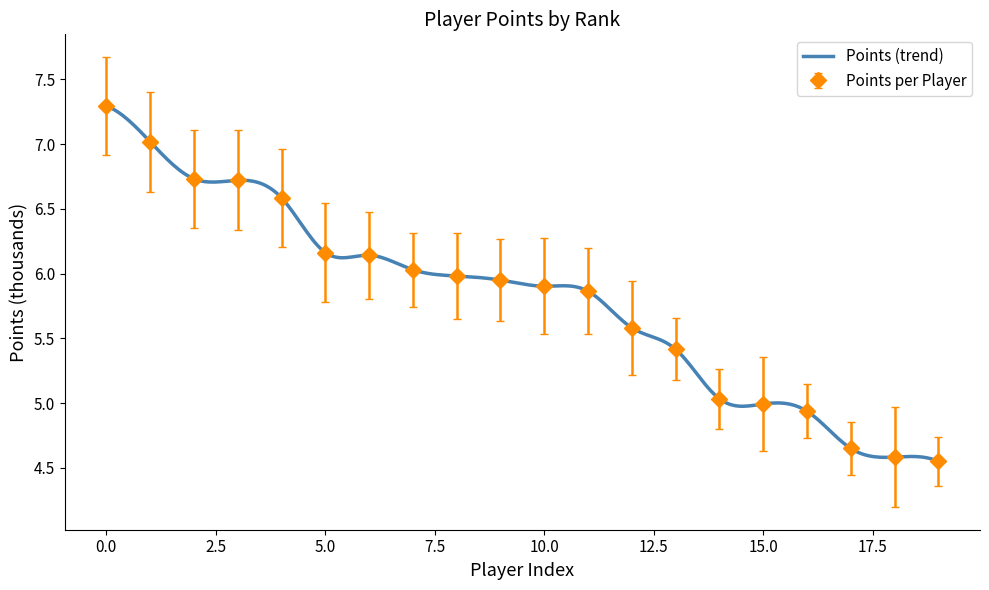

How many lines are shown in the chart?

1